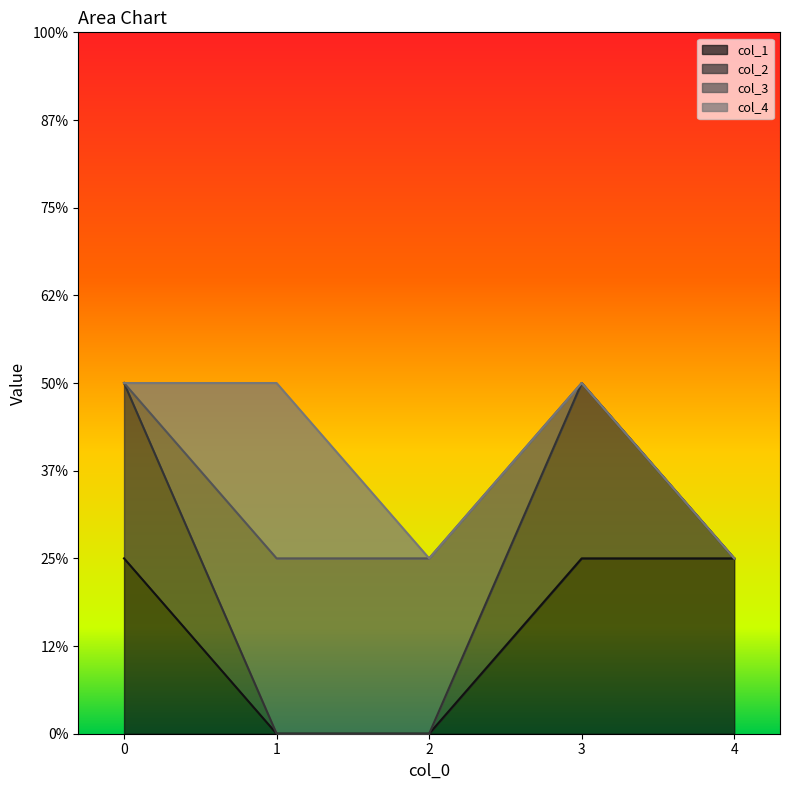

What are all the series names shown in the legend?

col_1, col_2, col_3, col_4